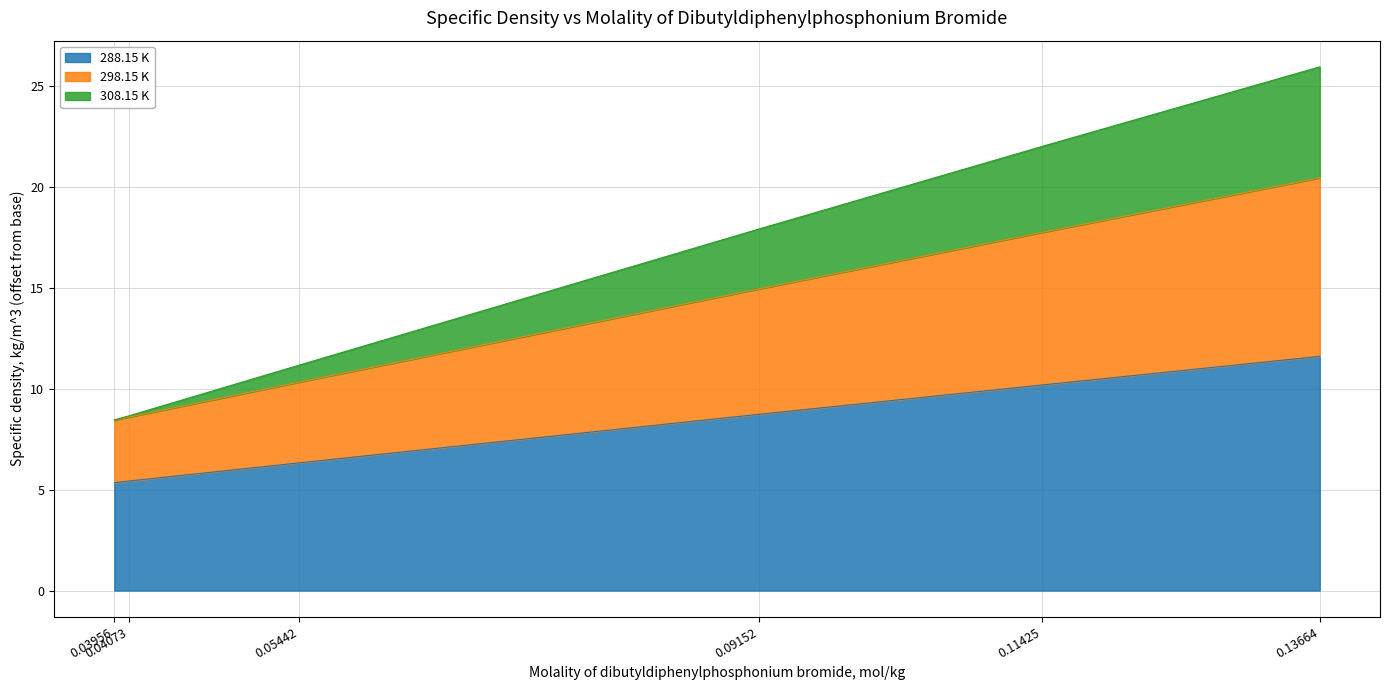

What is the lowest value of the 288.15 K series?

5.4